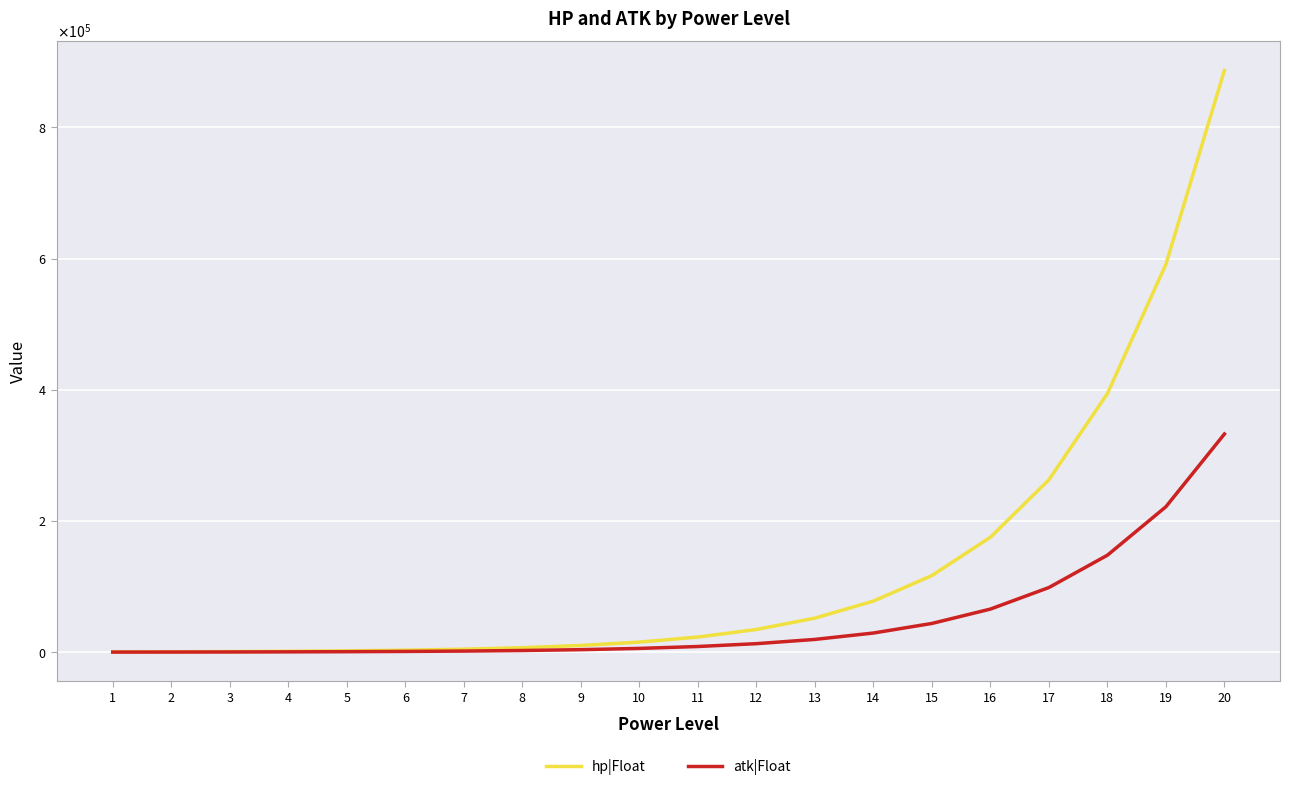

Is this an area chart (filled region under the line)?

No